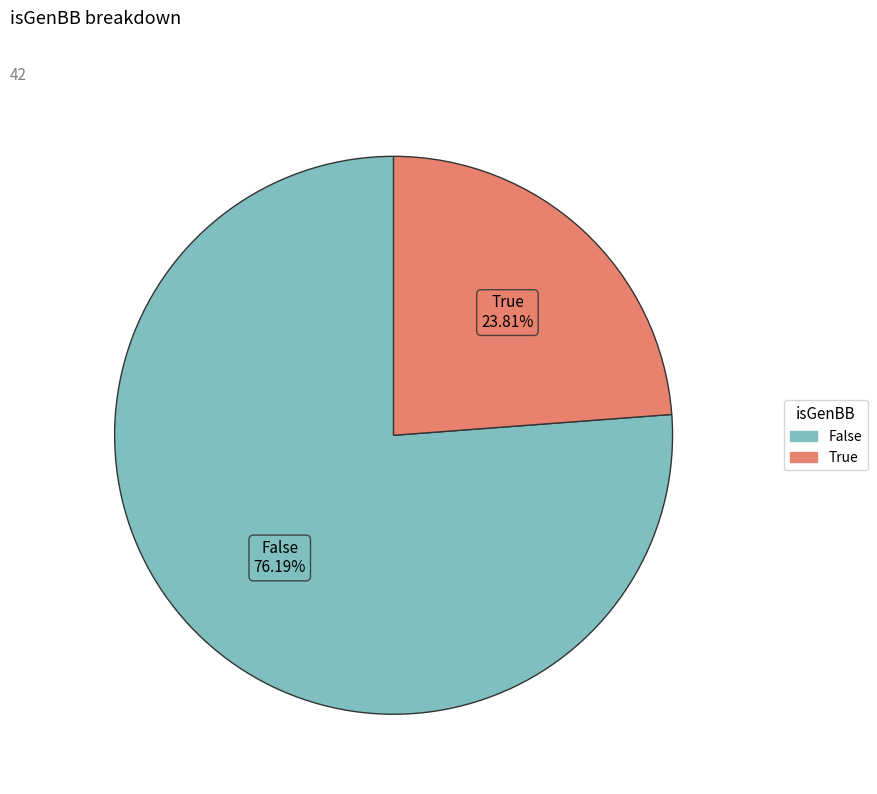

To the nearest percent, what is the combined percentage of True and False?

100%